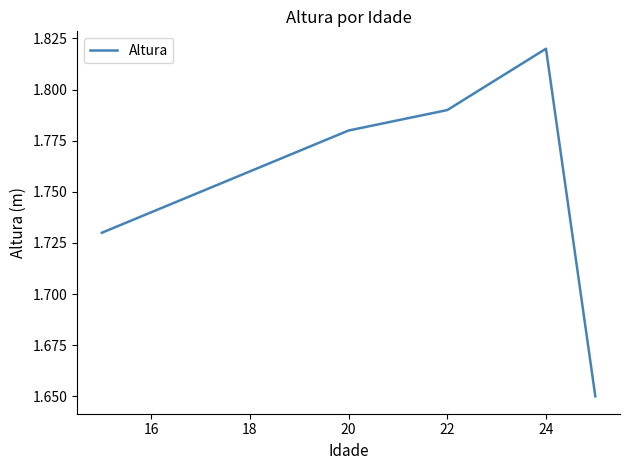

How many values are between 1 and 2?

7